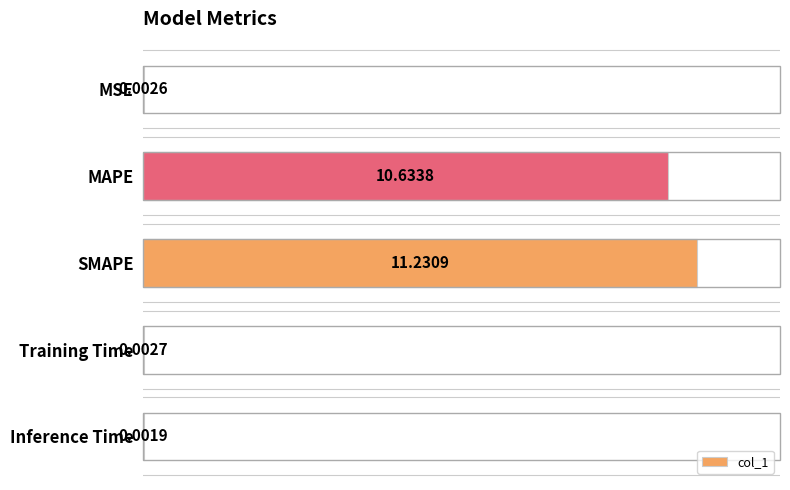

Which has a higher value, SMAPE or MSE?

SMAPE